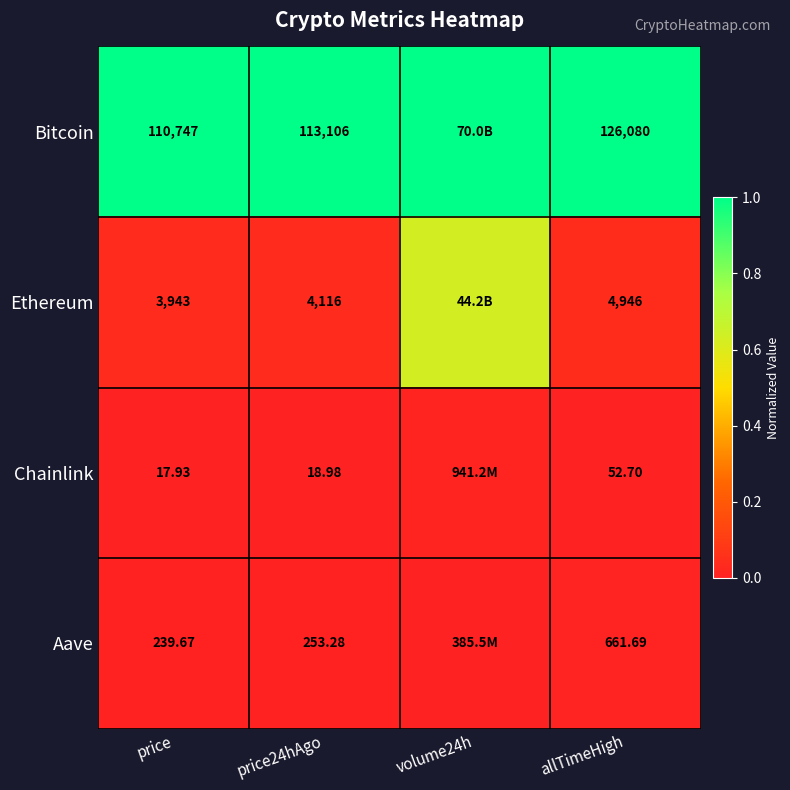

Rank the series at price24hAgo from lowest to highest value.

Chainlink, Aave, Ethereum, Bitcoin